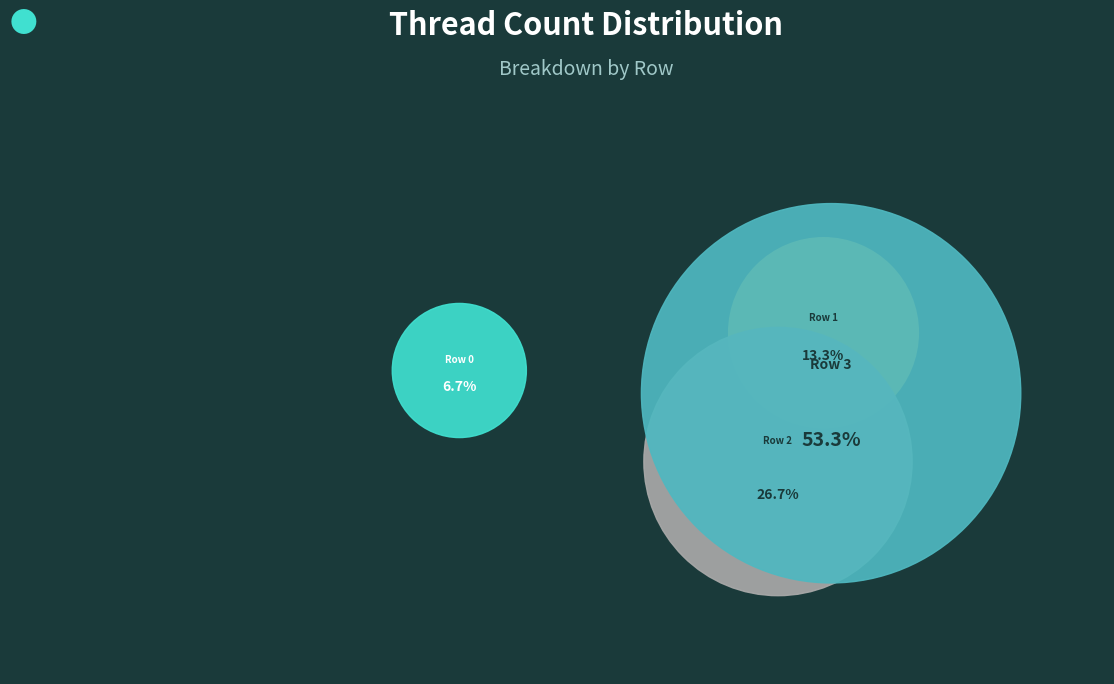

What is the change in value from Row 2 to Row 3?

+4